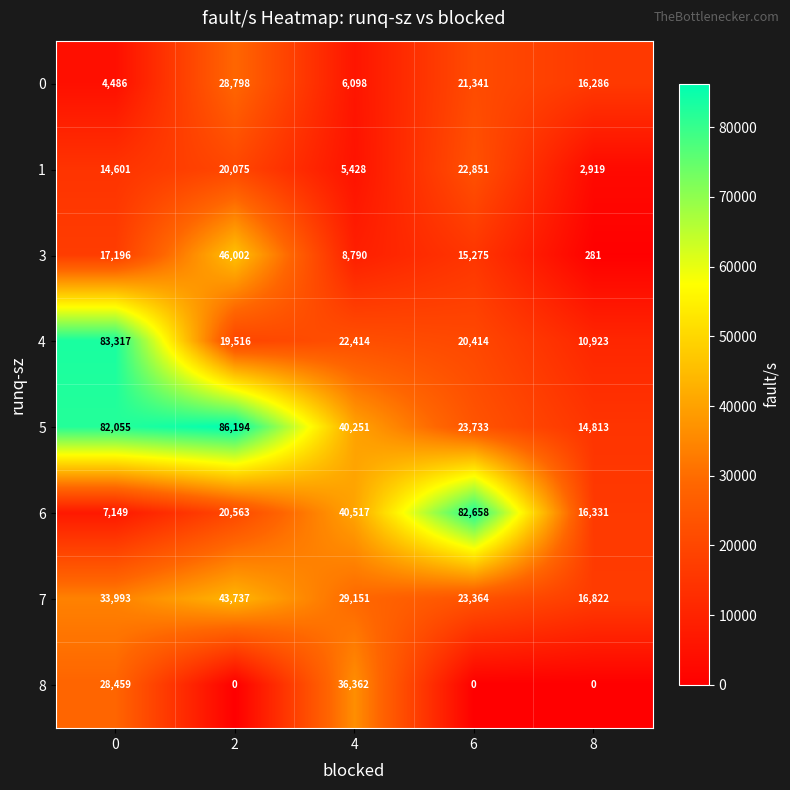

Rank the series by their maximum value, from highest to lowest.

5, 4, 6, 3, 7, 8, 0, 1